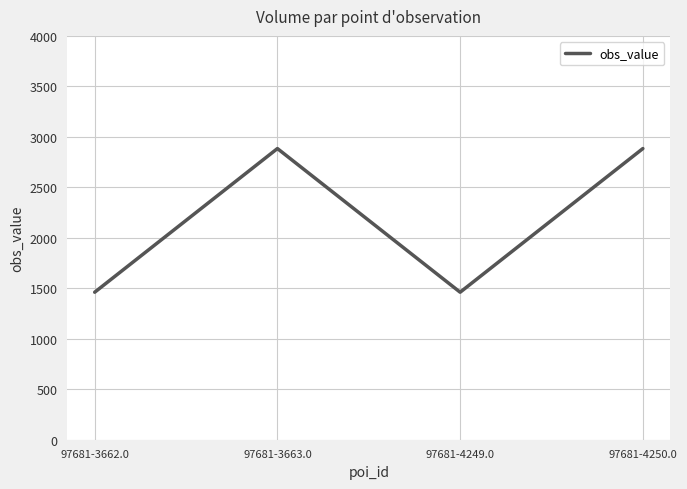

The value at 97681-3662.0 is 1461. True or false?

True